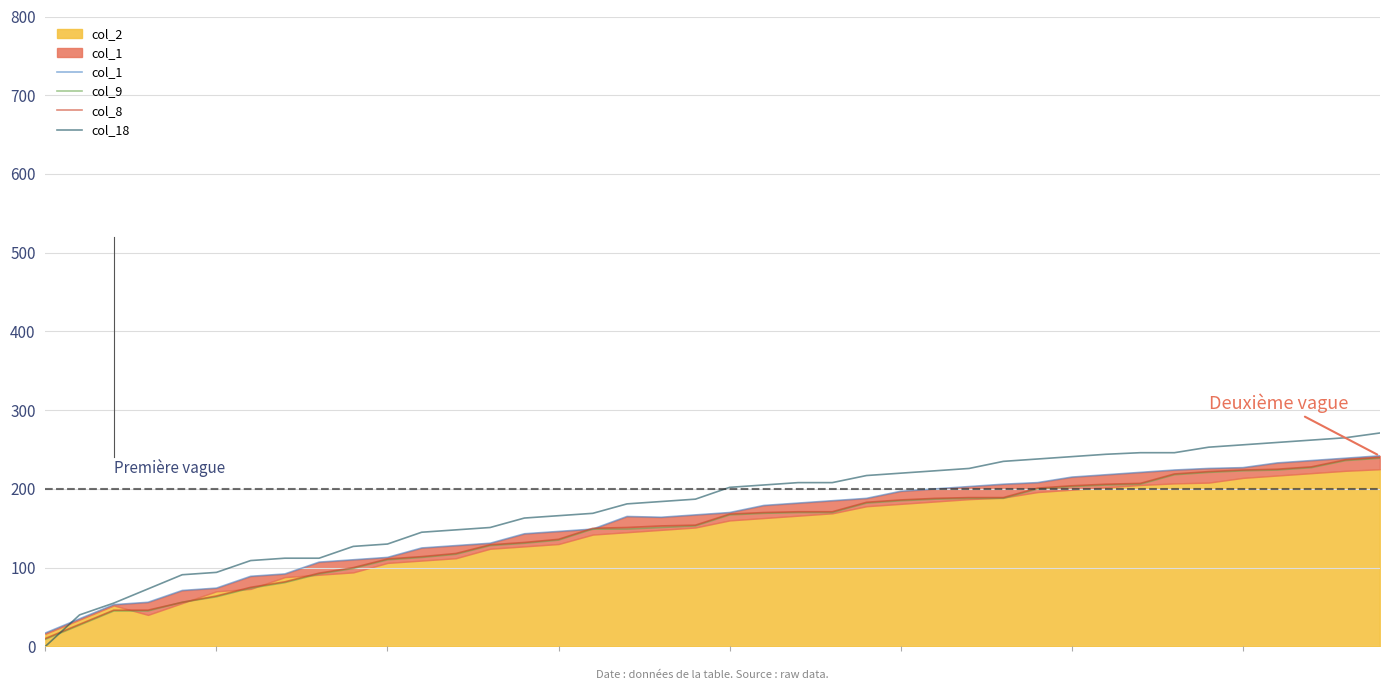

Which series has the widest spread of values?

col_18